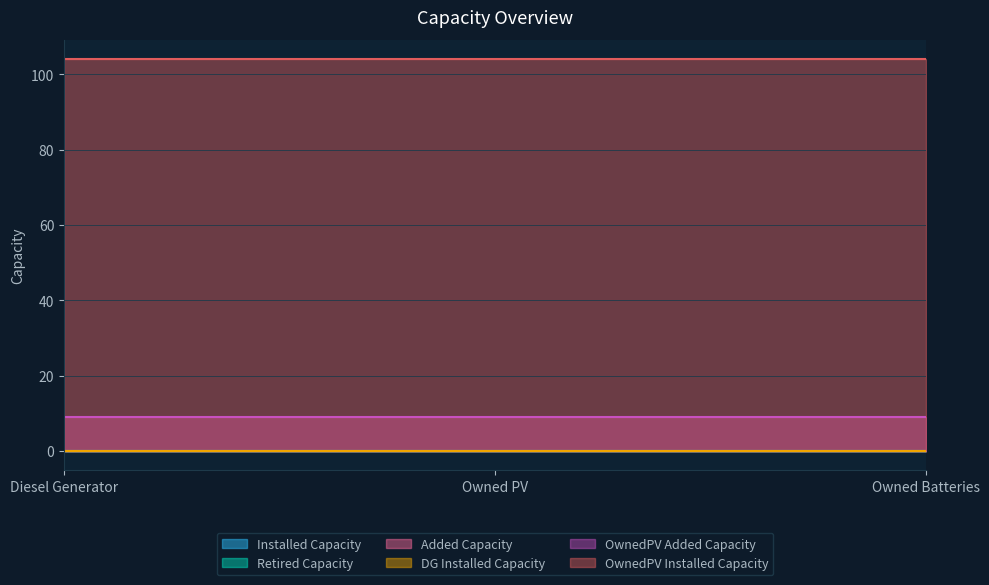

What is the average value of the OwnedPV Added Capacity series?

9